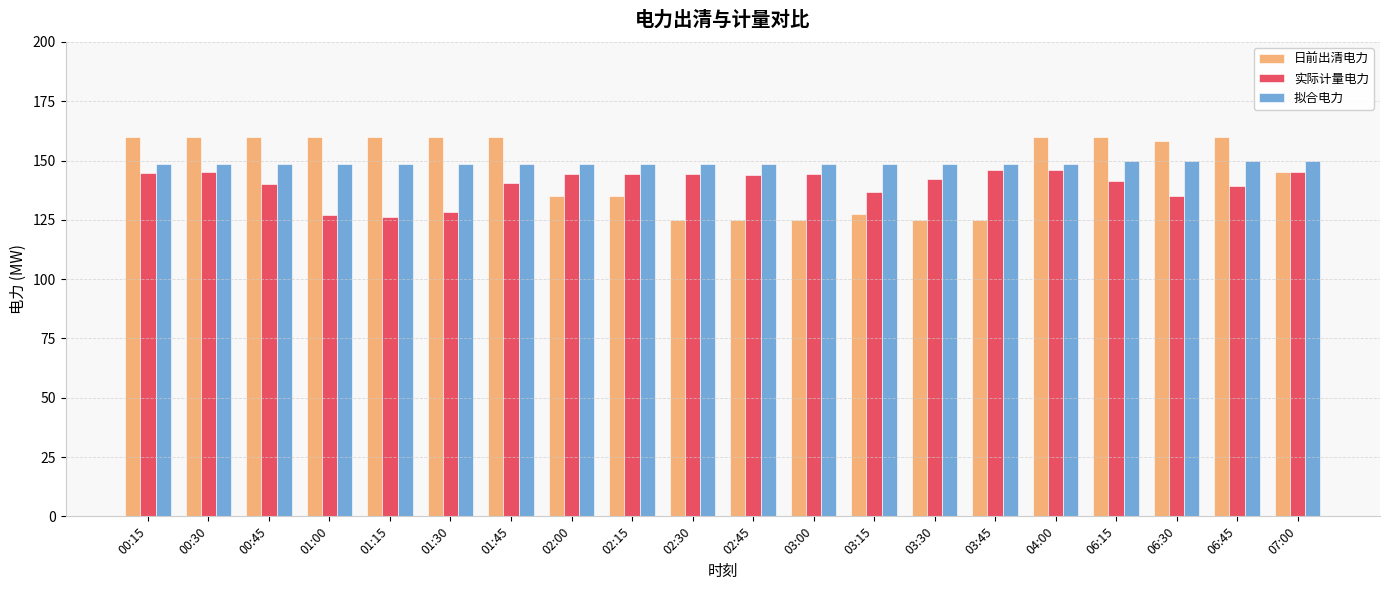

Count the number of data series in this chart.

3